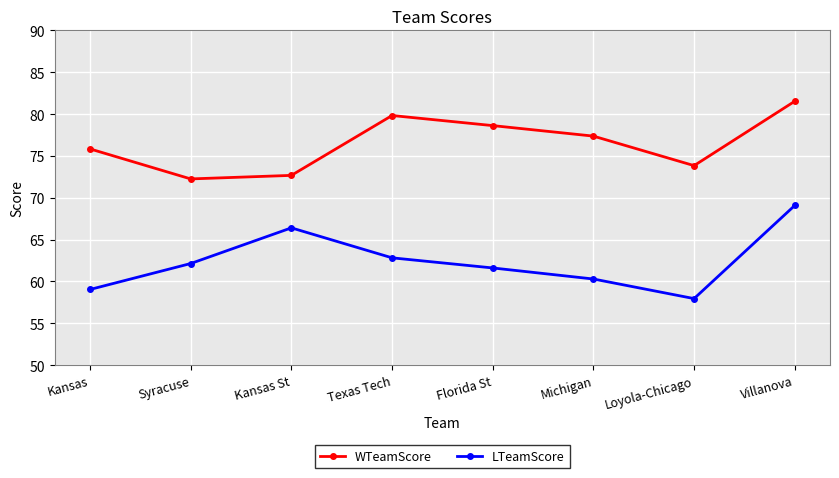

Is the value of WTeamScore at Kansas St greater than the value of LTeamScore at Syracuse?

Yes